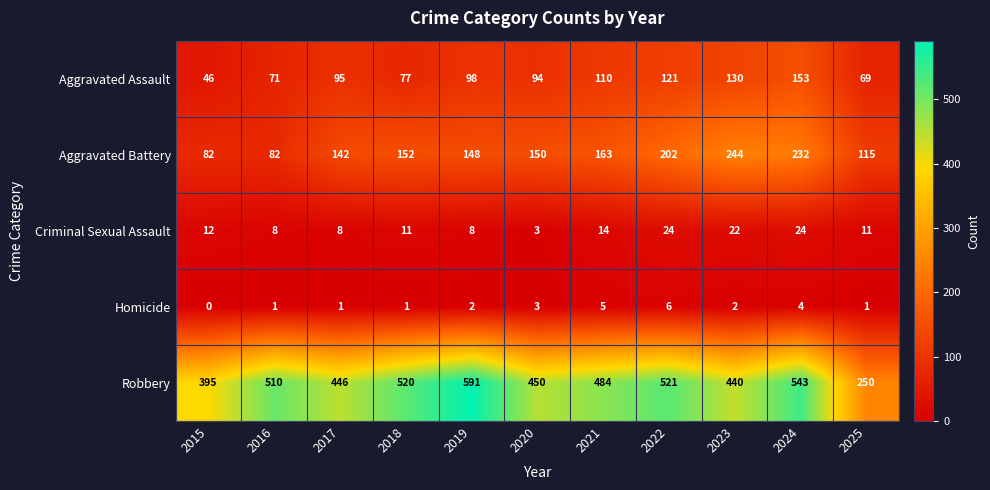

List the series in order of their peak value, lowest first.

Homicide, Criminal Sexual Assault, Aggravated Assault, Aggravated Battery, Robbery